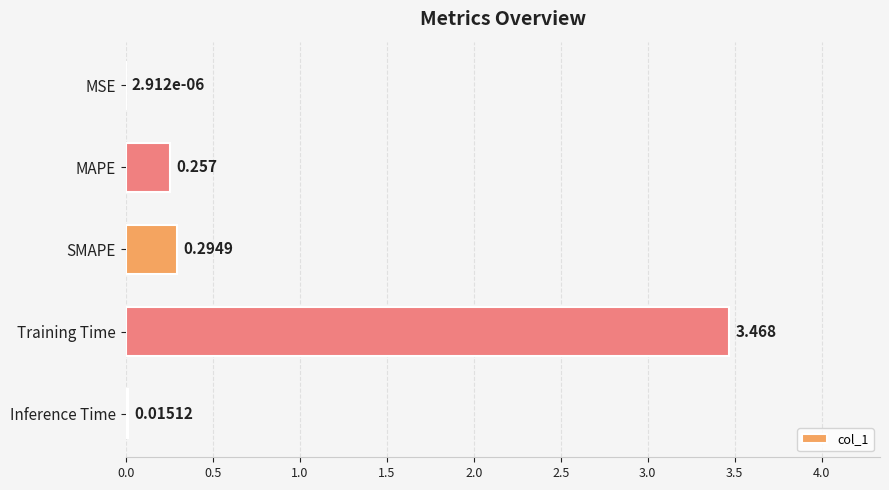

At which label is the value closest to 1?

SMAPE